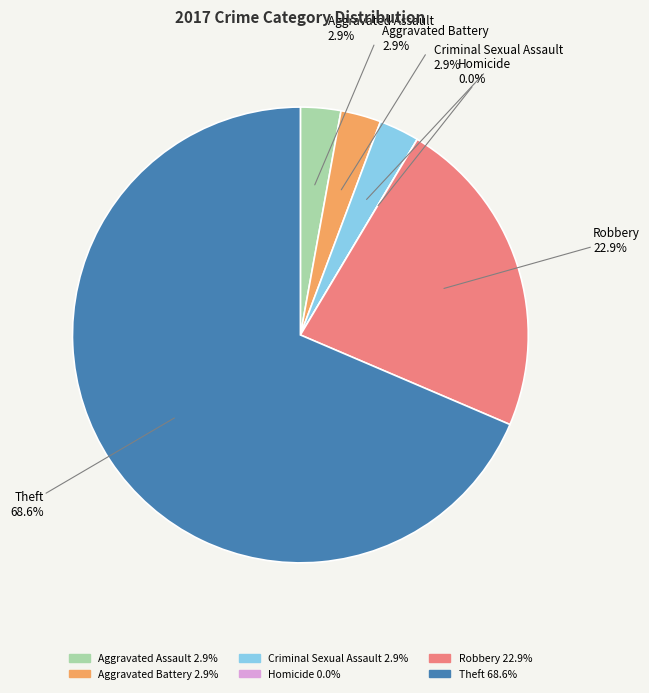

How many slices are in this pie chart?

6